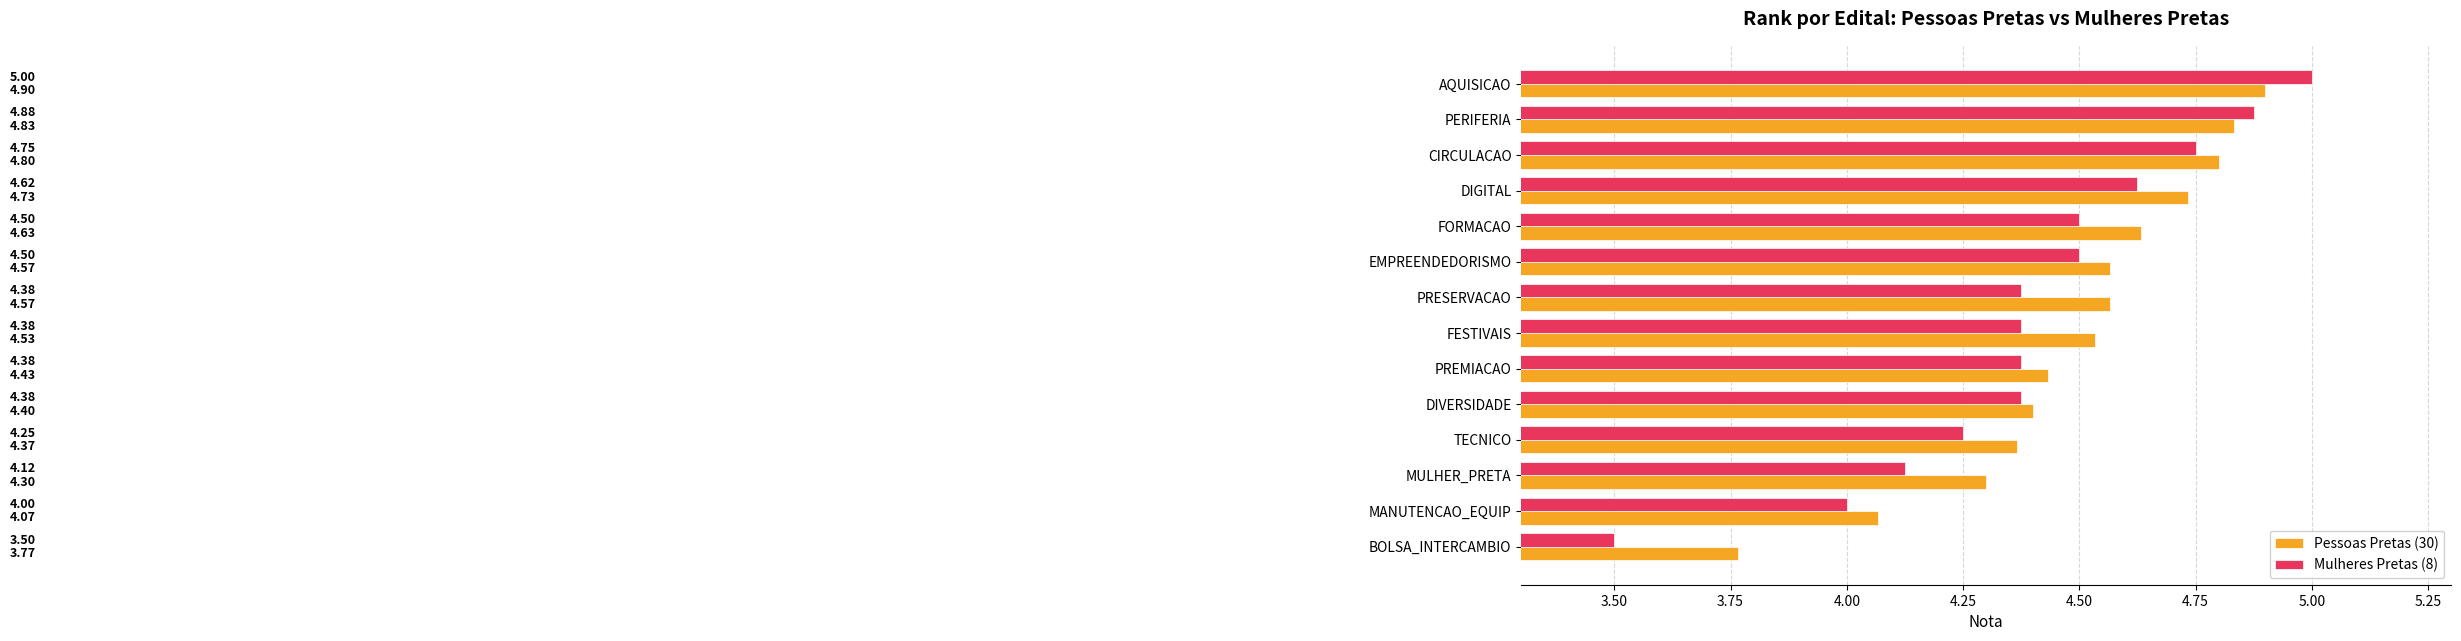

Which series changed the most between DIGITAL and TECNICO?

Mulheres Pretas (8)